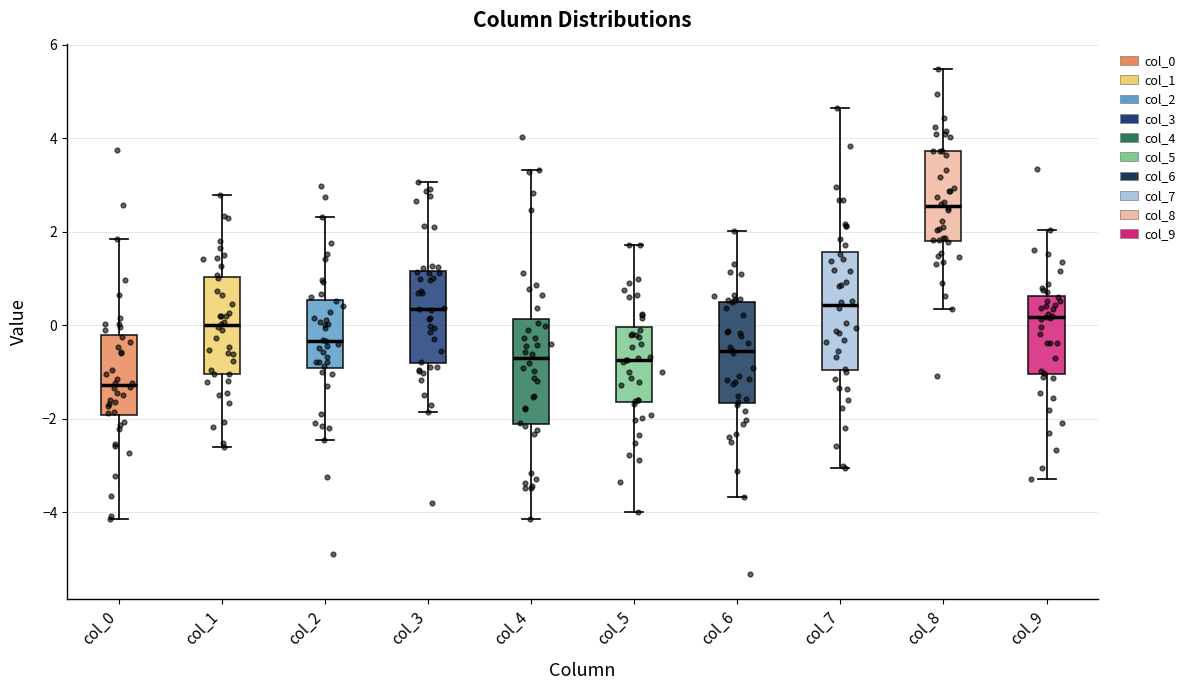

Reading left to right, transcribe this box plot: for each box, give where its median line is, the range the box spans, and where its two whiskers end, as read against the y-axis. The values are not printed on the chart, so give them approximately, as read against the axis.

col_0: median -1.2, box -2.0 to -0.2, whiskers -4.2 to 1.8
col_1: median 0.0, box -1.0 to 1.0, whiskers -2.6 to 2.8
col_2: median -0.4, box -1.0 to 0.6, whiskers -2.4 to 2.4
col_3: median 0.4, box -0.8 to 1.2, whiskers -1.8 to 3.0
col_4: median -0.8, box -2.2 to 0.2, whiskers -4.2 to 3.4
col_5: median -0.8, box -1.6 to 0.0, whiskers -4.0 to 1.8
col_6: median -0.6, box -1.6 to 0.4, whiskers -3.6 to 2.0
col_7: median 0.4, box -1.0 to 1.6, whiskers -3.0 to 4.6
col_8: median 2.6, box 1.8 to 3.8, whiskers 0.4 to 5.4
col_9: median 0.2, box -1.0 to 0.6, whiskers -3.2 to 2.0